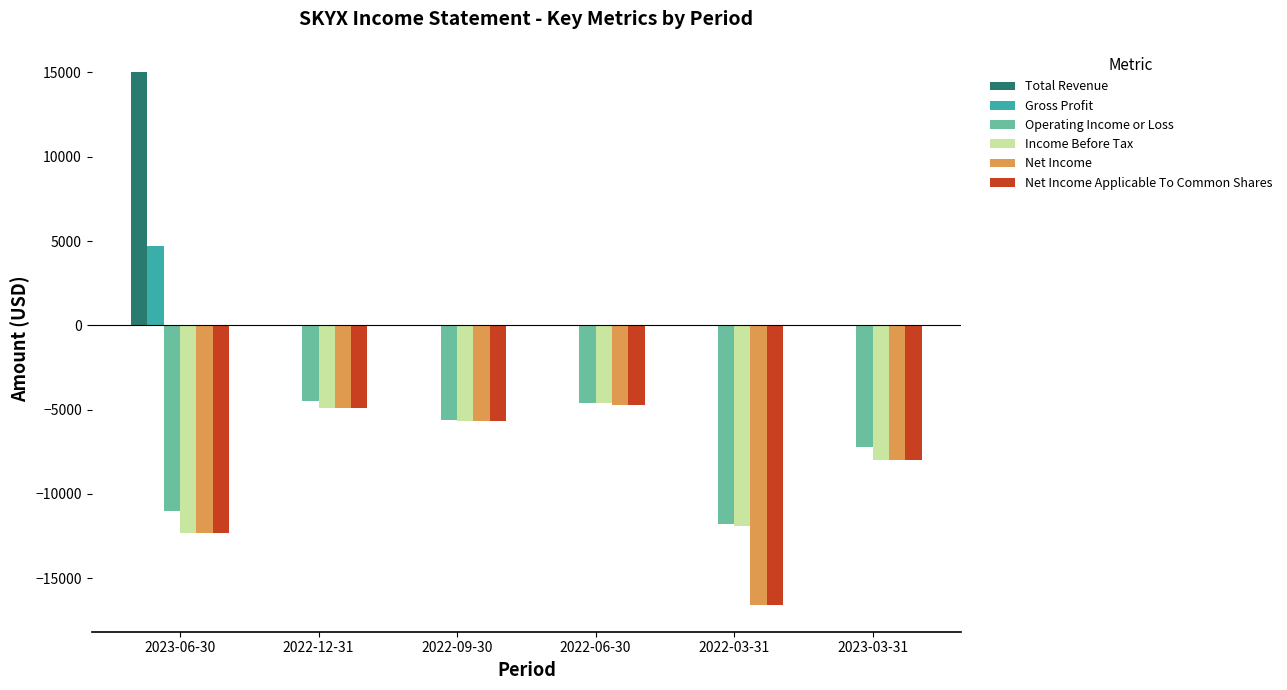

Read the Income Before Tax value at 2023-06-30, to the nearest 50.

-12300